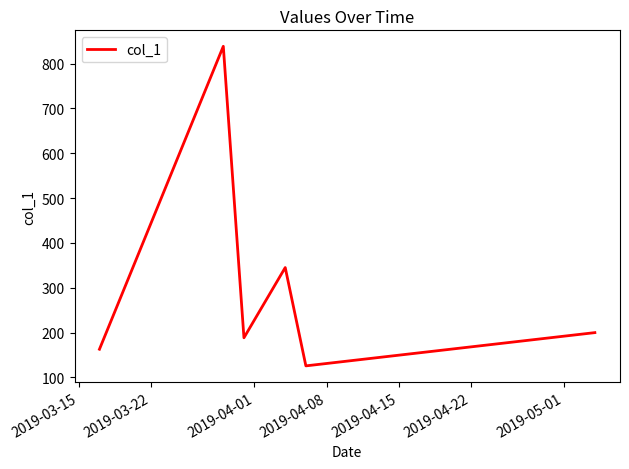

What is the maximum value shown in the chart?

838.5